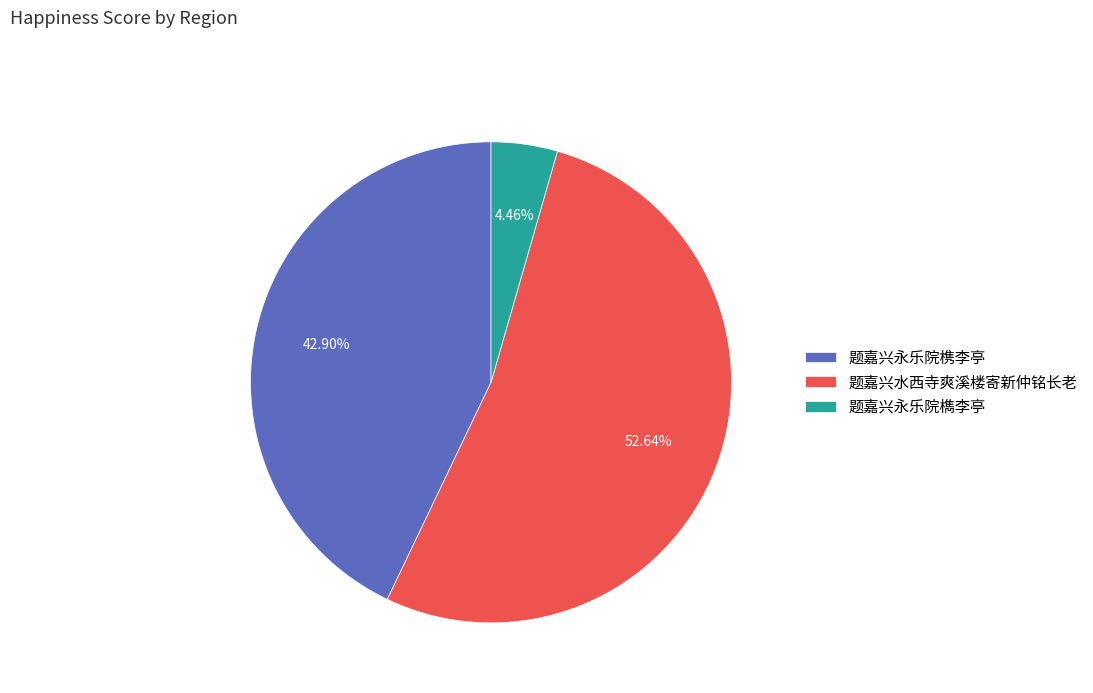

How many segments does this pie chart have?

3